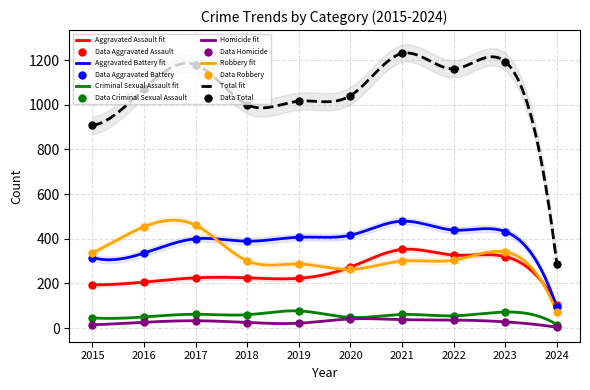

What is the total value across all series at 2016?

2144